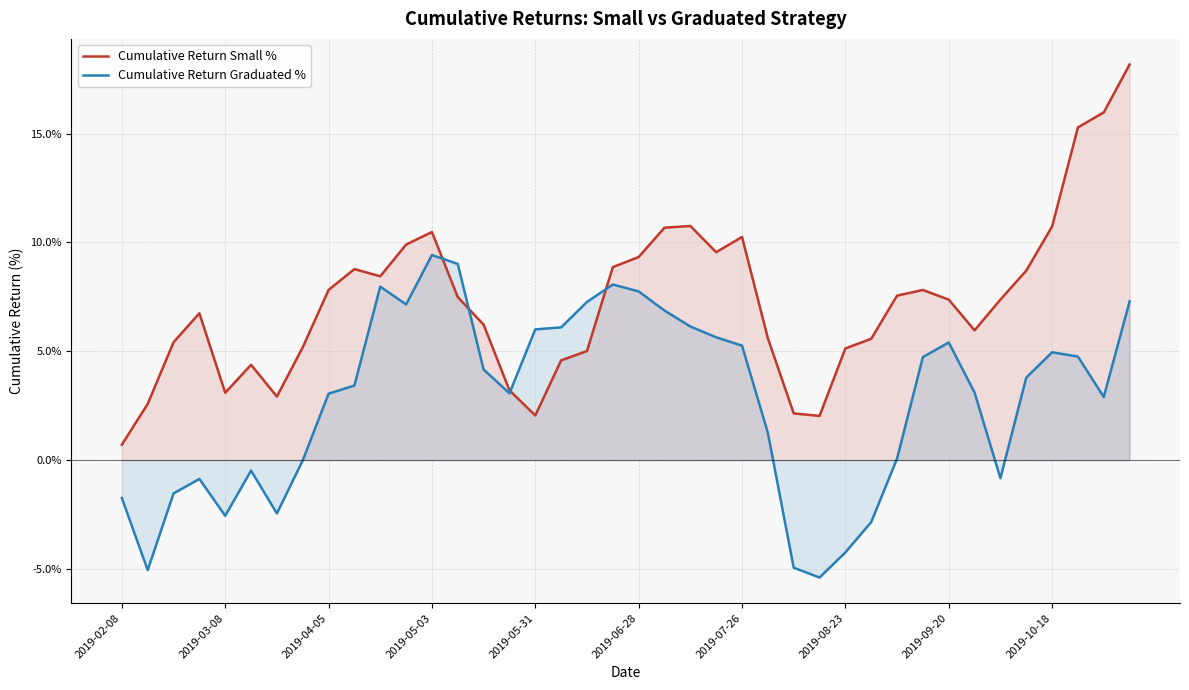

How many data points does each series have?

40